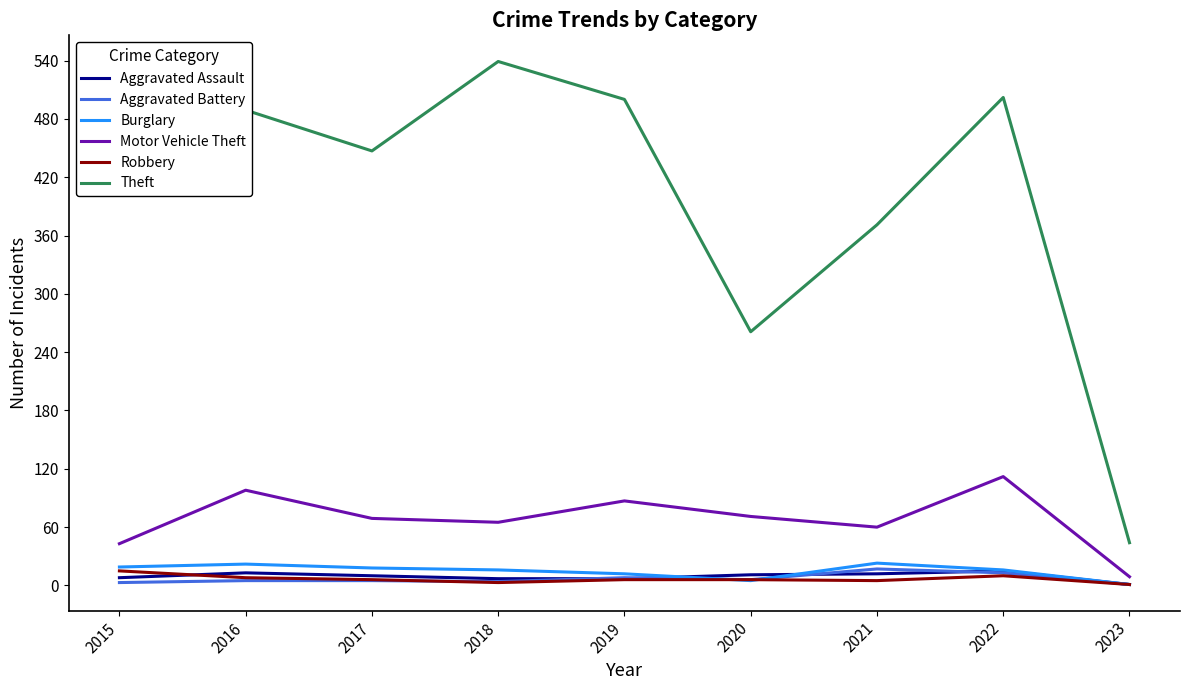

True or false: Motor Vehicle Theft and Aggravated Assault intersect in this chart.

False